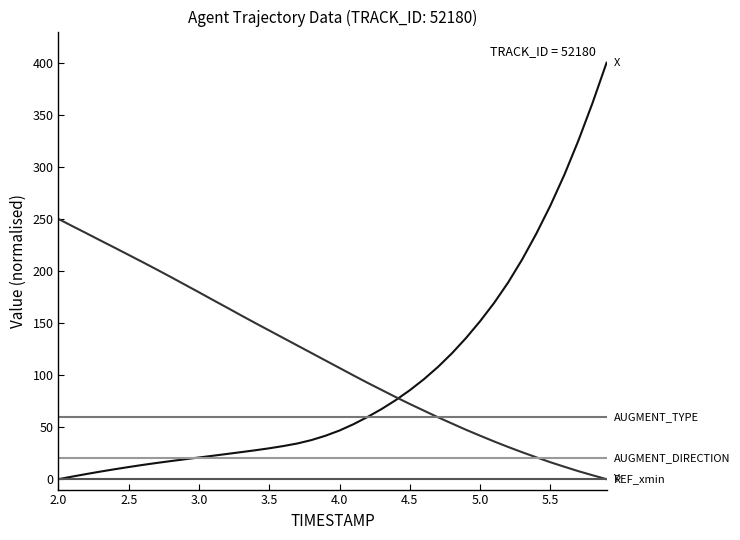

What is the greatest value displayed?

400.0